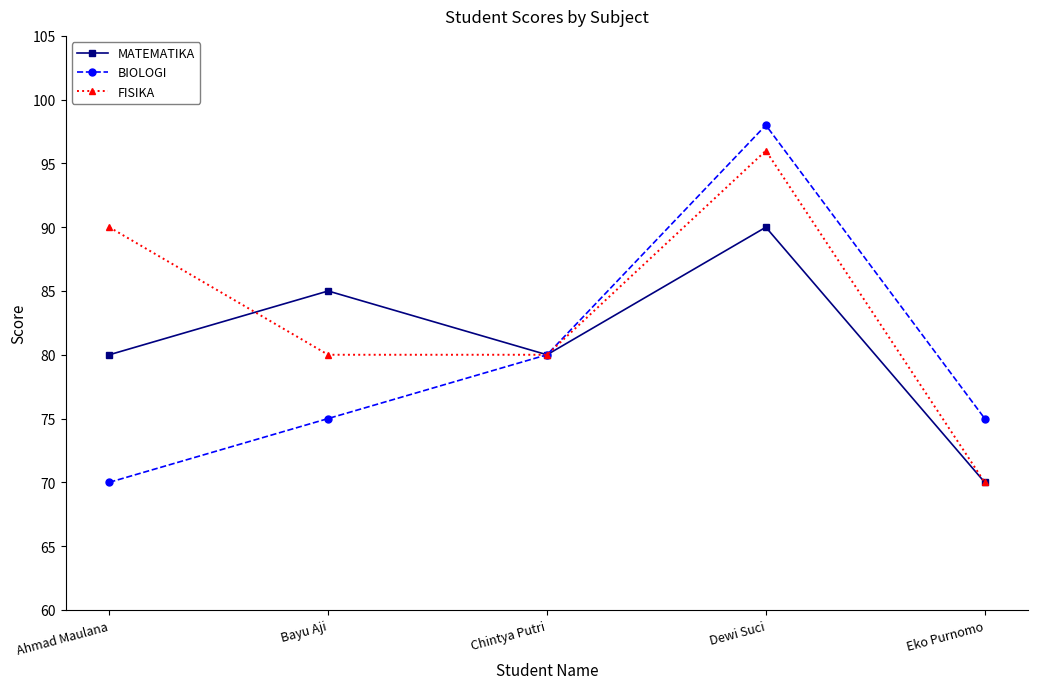

True or false: FISIKA has more than 0 interior local peaks.

True